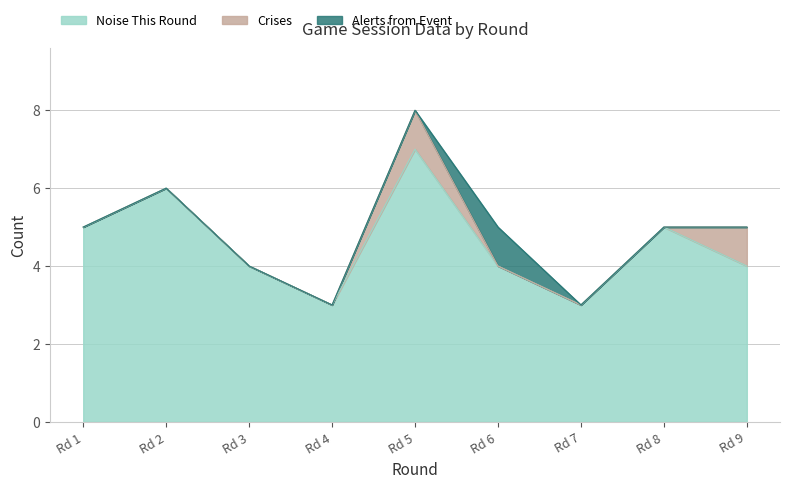

Count the Noise This Round values in the range 4 to 5.

5